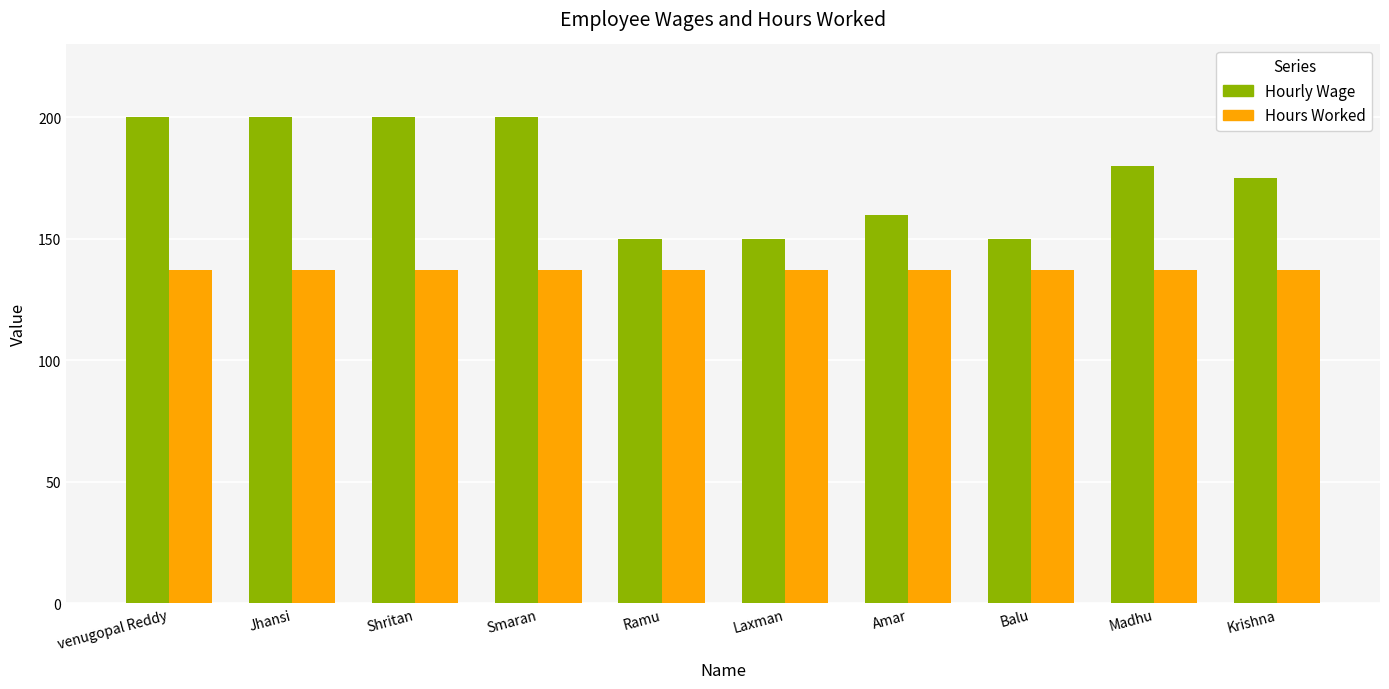

What position from the left is Laxman?

6